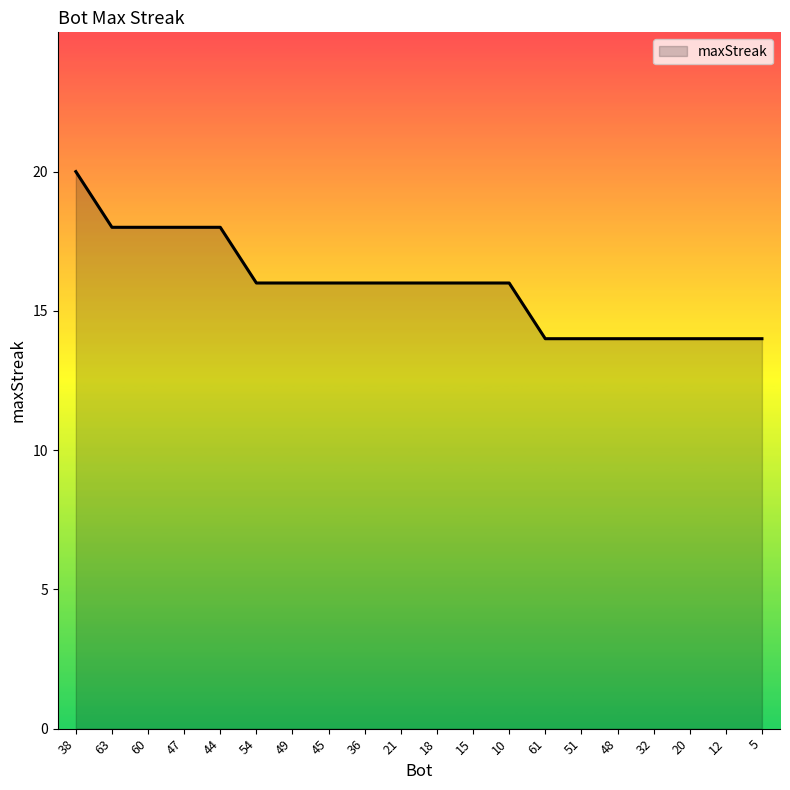

What is the difference between the values at 47 and 18?

2